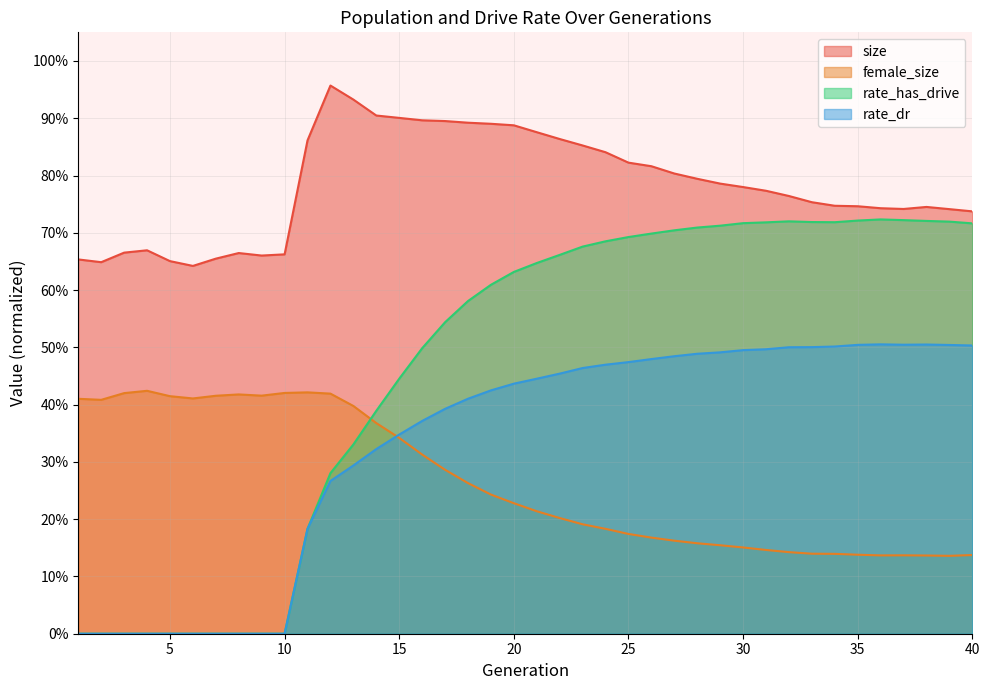

What is the difference between the highest and lowest values at 31?

0.6